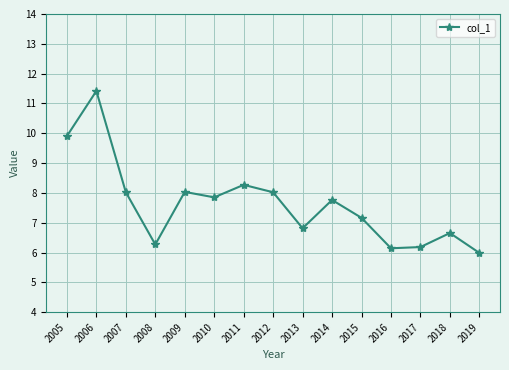

The value at 2018 is 10.2. True or false?

False